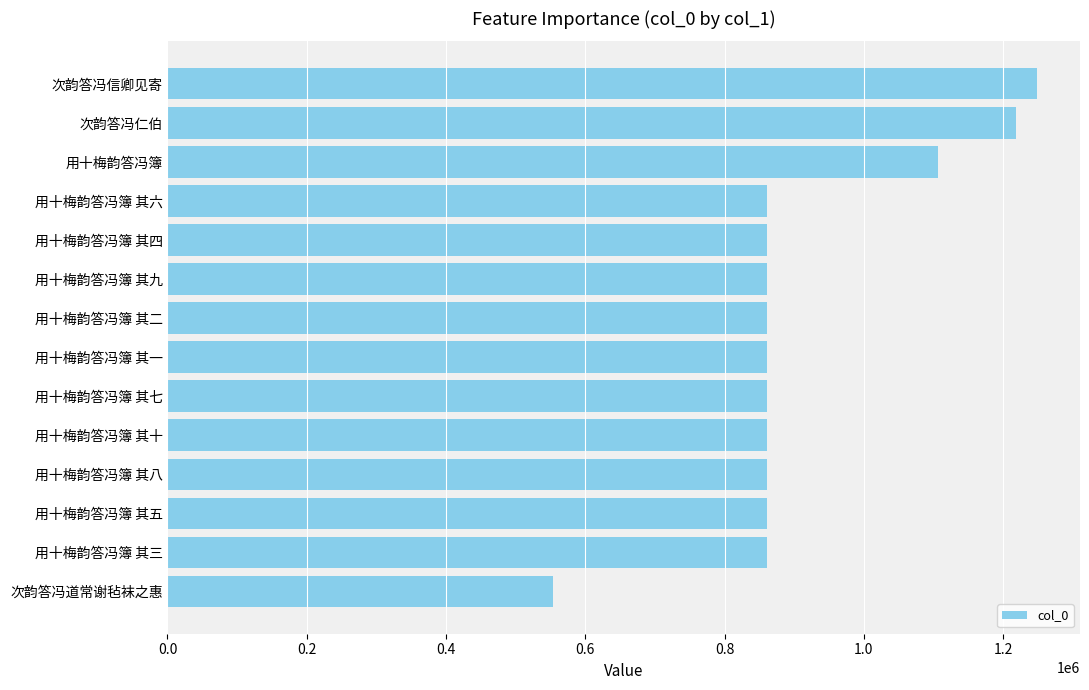

How many categories are shown in the chart?

14